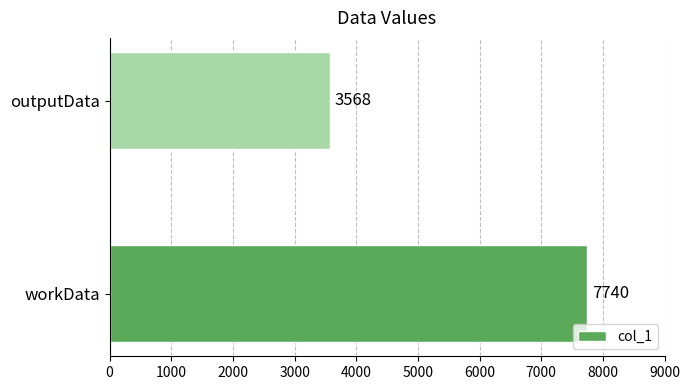

Rank the categories by value from highest to lowest.

workData, outputData